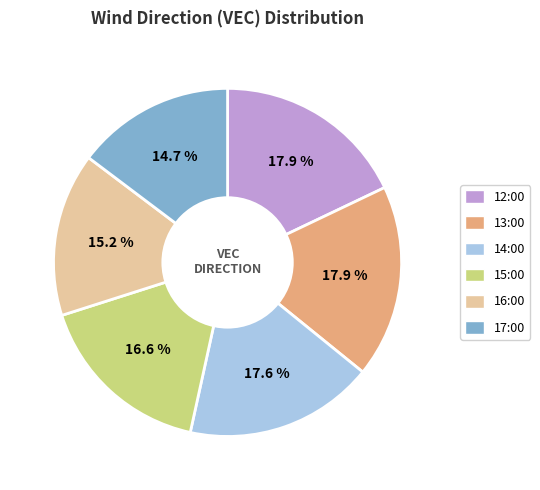

To the nearest percent, what is the average slice percentage?

17%